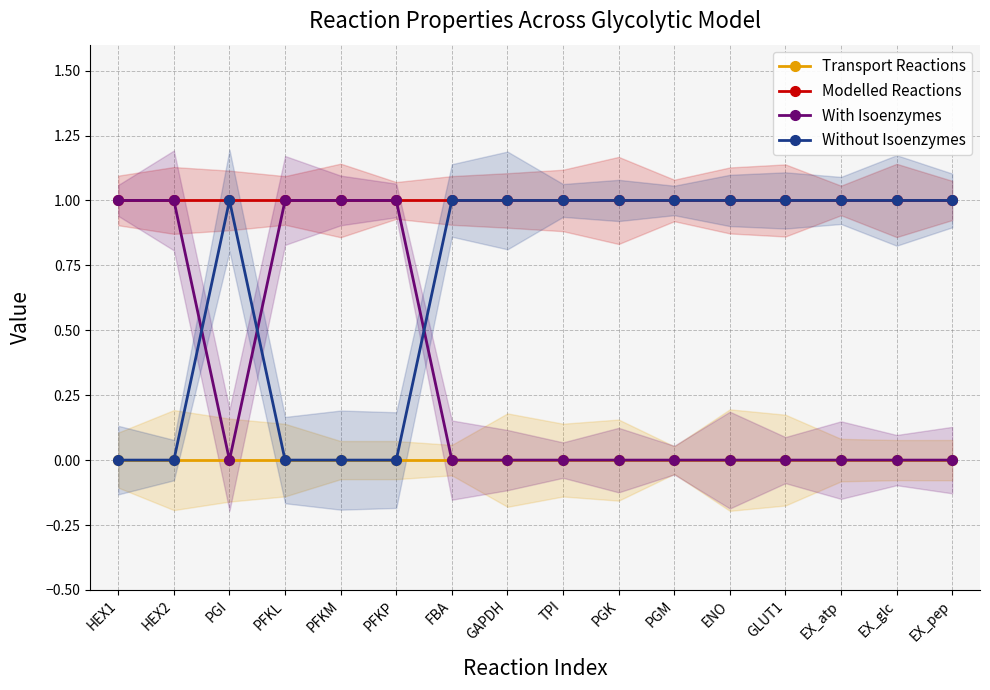

The value of Transport Reactions at PFKM is 0. True or false?

True